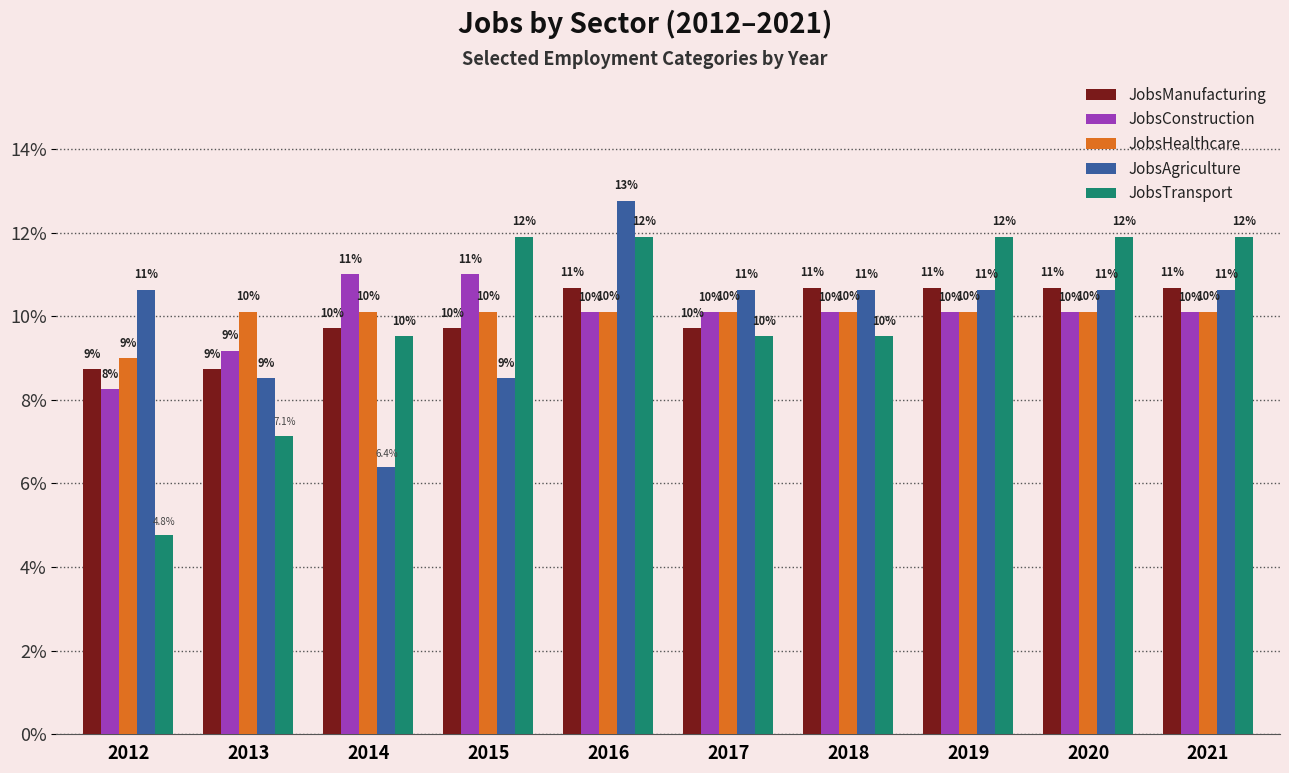

What are all the series names shown in the legend?

JobsManufacturing, JobsConstruction, JobsHealthcare, JobsAgriculture, JobsTransport